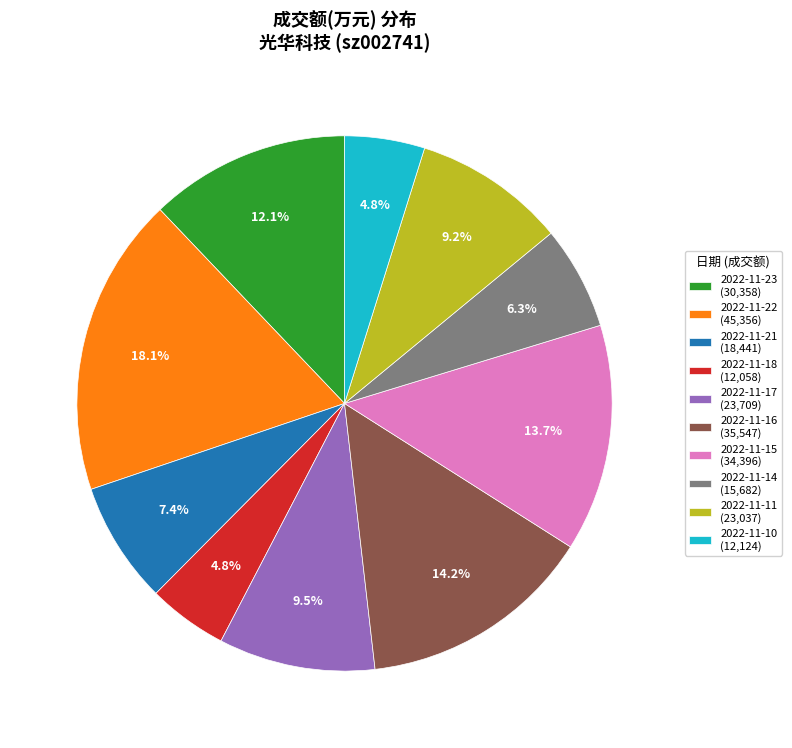

To the nearest percent, what percentage of the pie is 2022-11-23?

12%